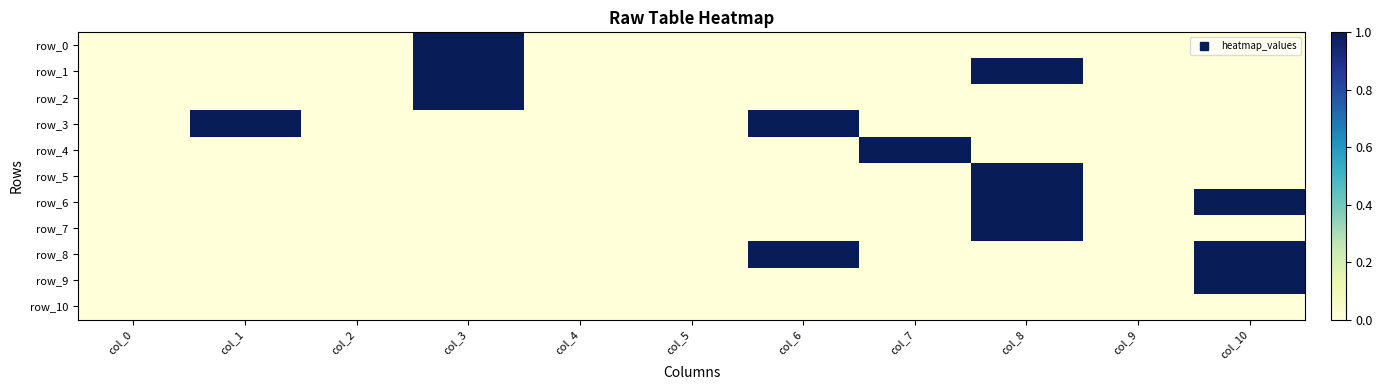

What is the difference between the row_5 values at col_8 and col_1?

1